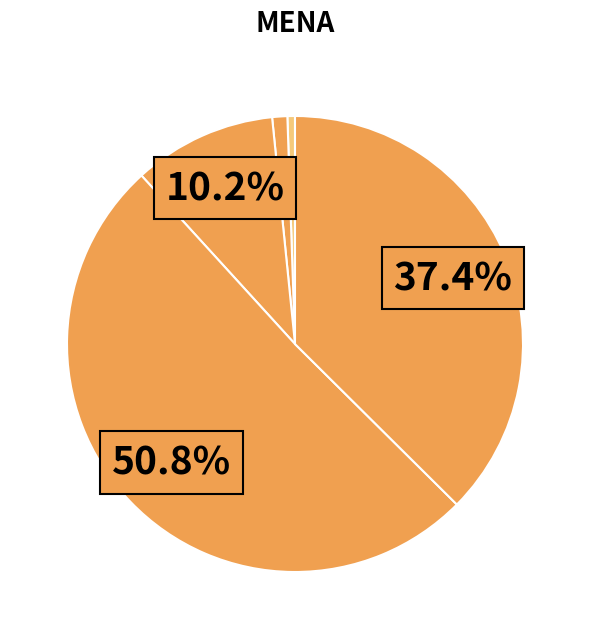

How many segments does this pie chart have?

5